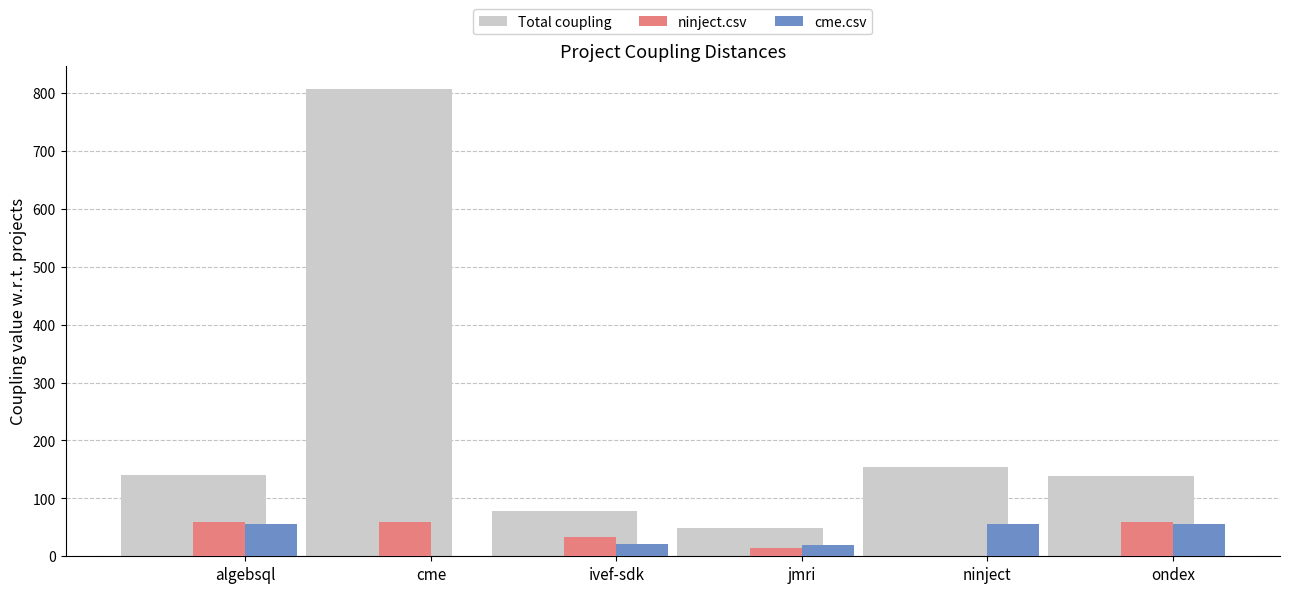

What is the total value across all series at ninject?

210